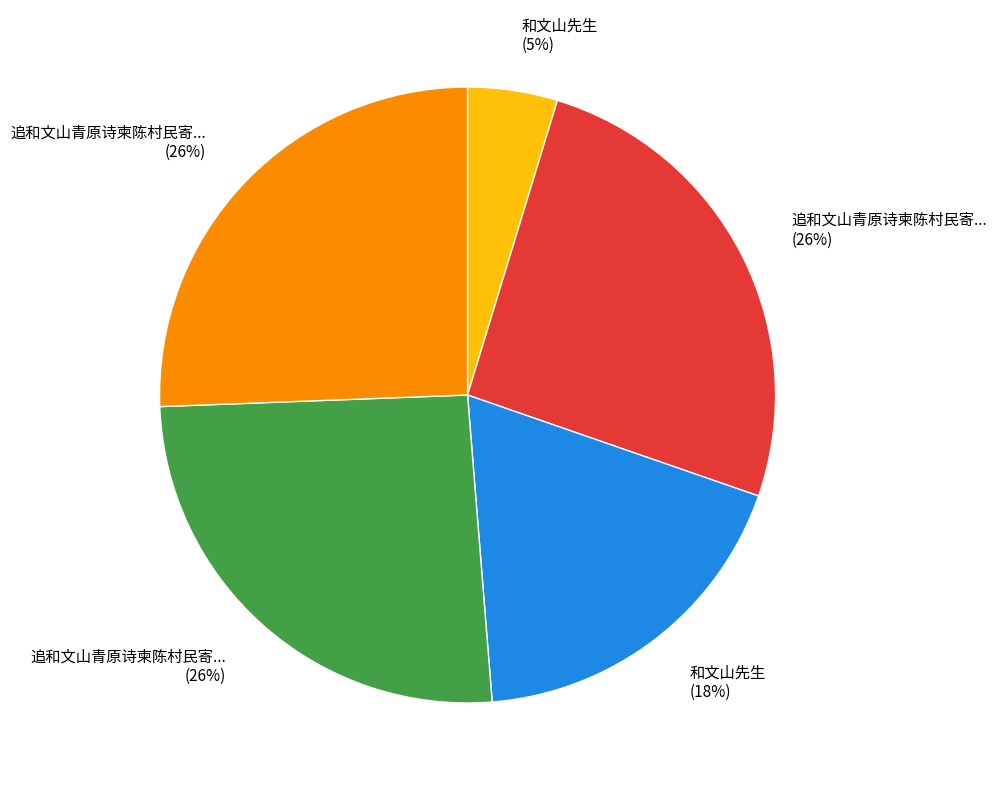

To the nearest percent, what is the average slice percentage?

20%